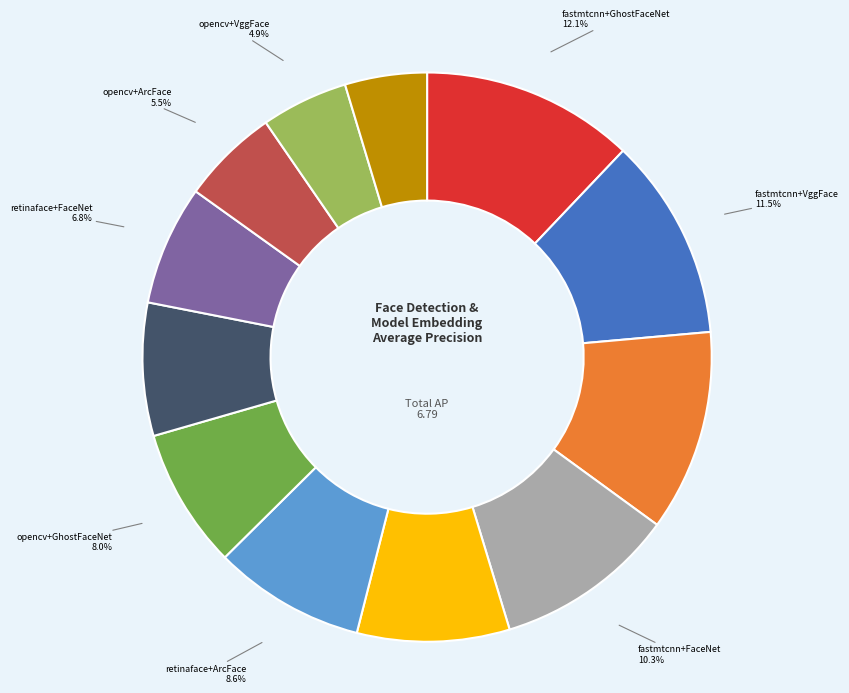

To the nearest percent, what is the average slice percentage?

8%